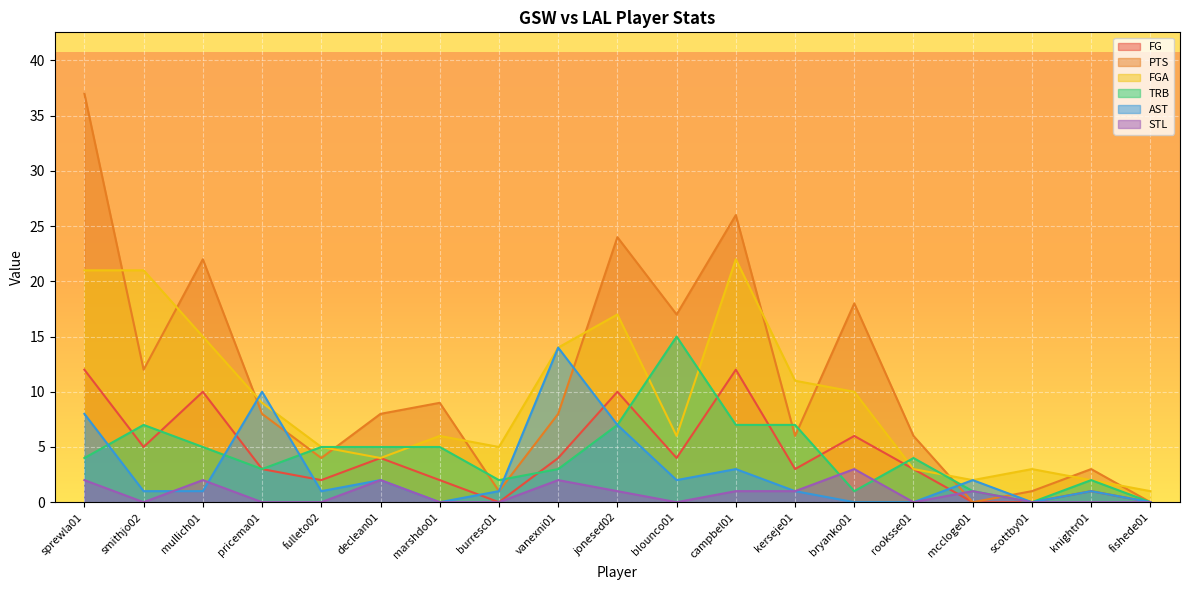

Does the chart display data point markers on the line(s)?

No